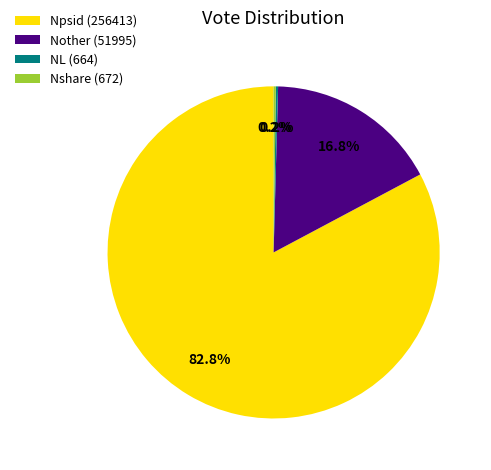

Do Npsid (256413) and Nother (51995) together represent more than half of the pie?

Yes